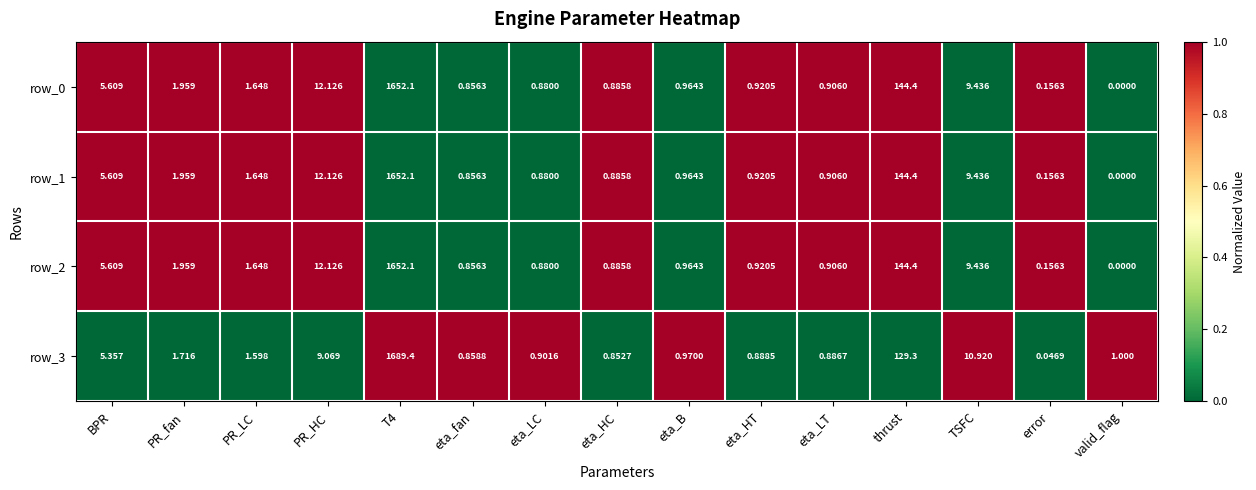

At which label is row_2 closest to 826?

thrust